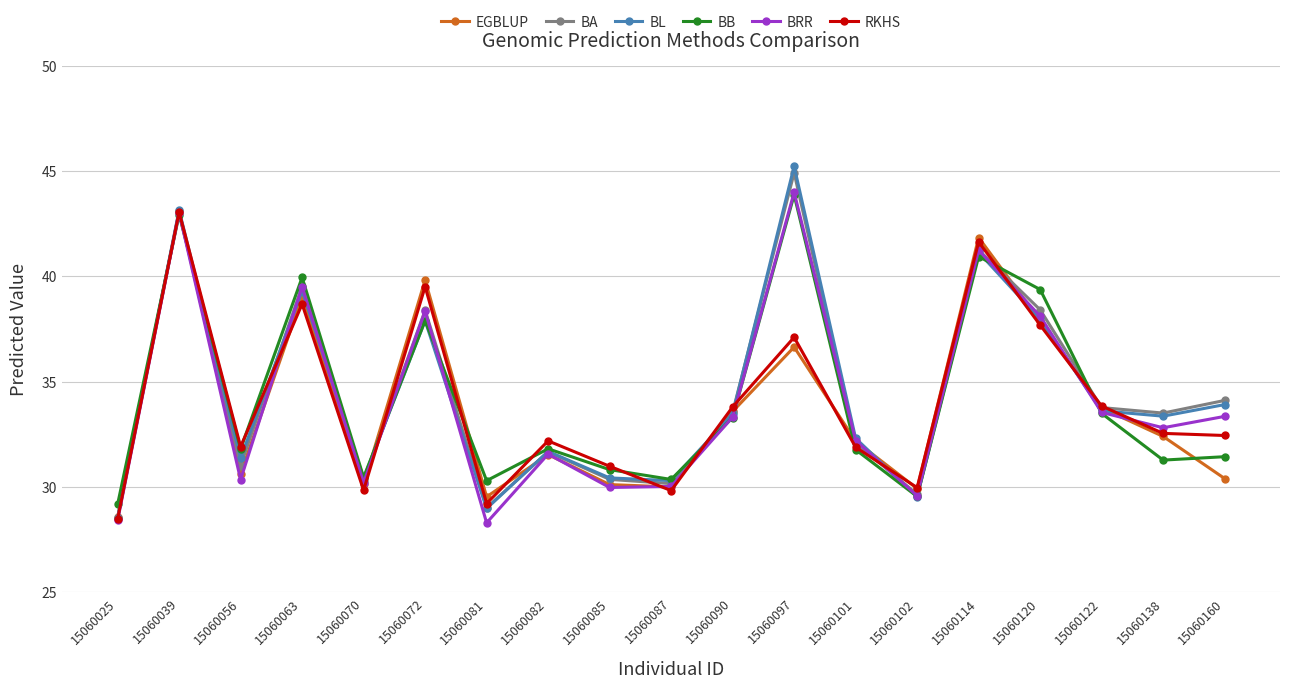

What is the difference between the second highest and minimum values in the BRR series?

14.7